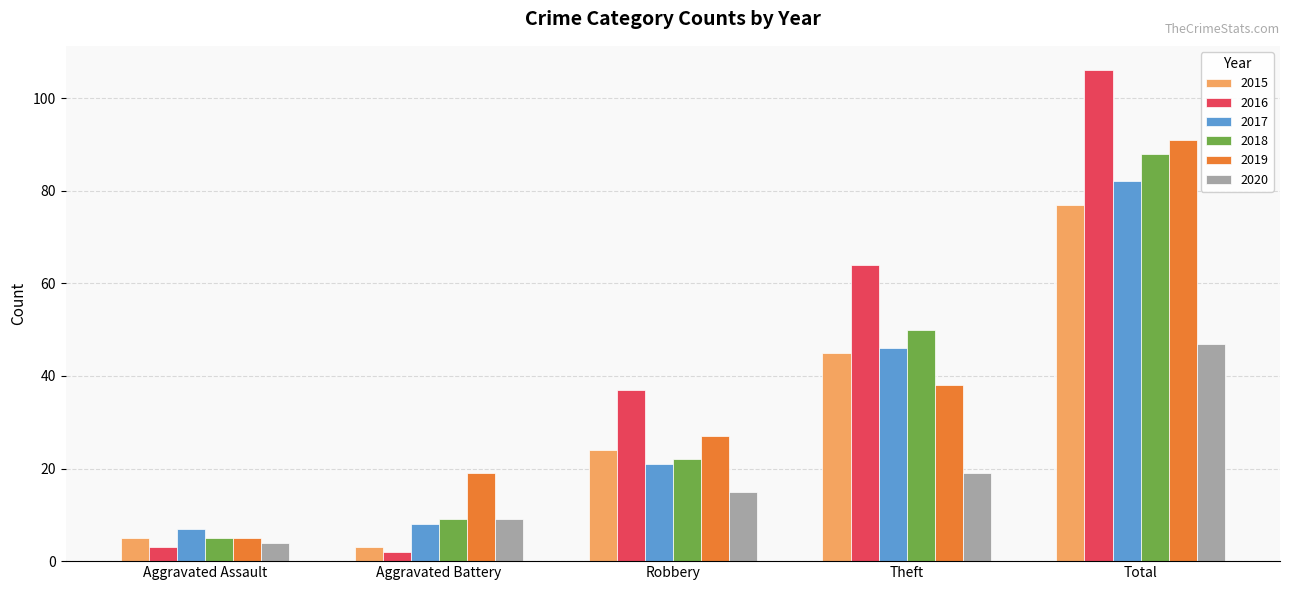

Reading left to right, list all the values displayed in this chart.

2015: 5	3	24	45	77
2016: 3	2	37	64	106
2017: 7	8	21	46	82
2018: 5	9	22	50	88
2019: 5	19	27	38	91
2020: 4	9	15	19	47